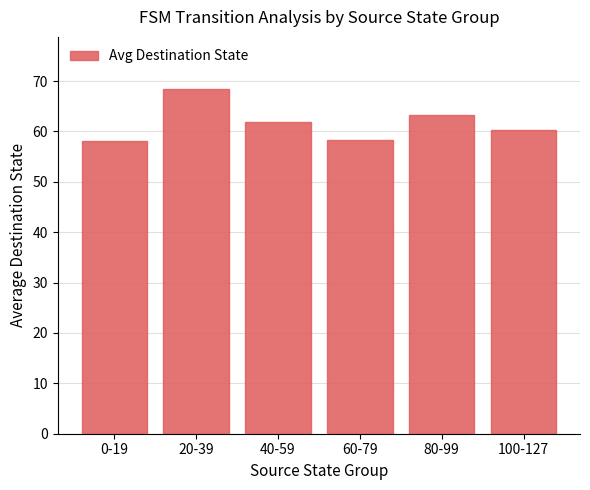

What position from the left is 20-39?

2